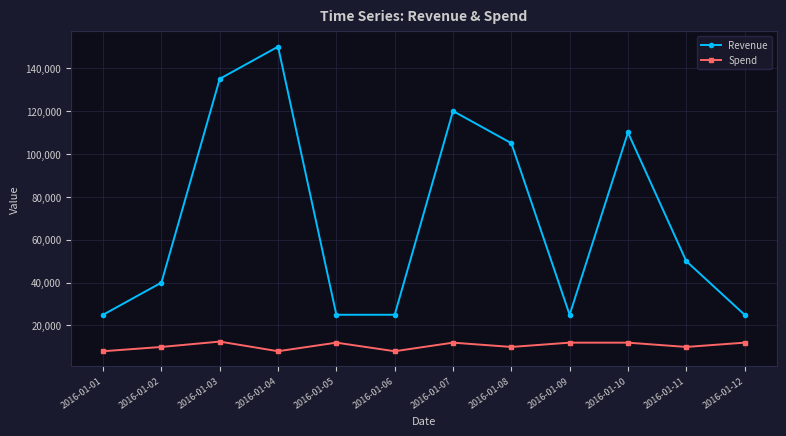

How many data points in Revenue are less than 50000?

6